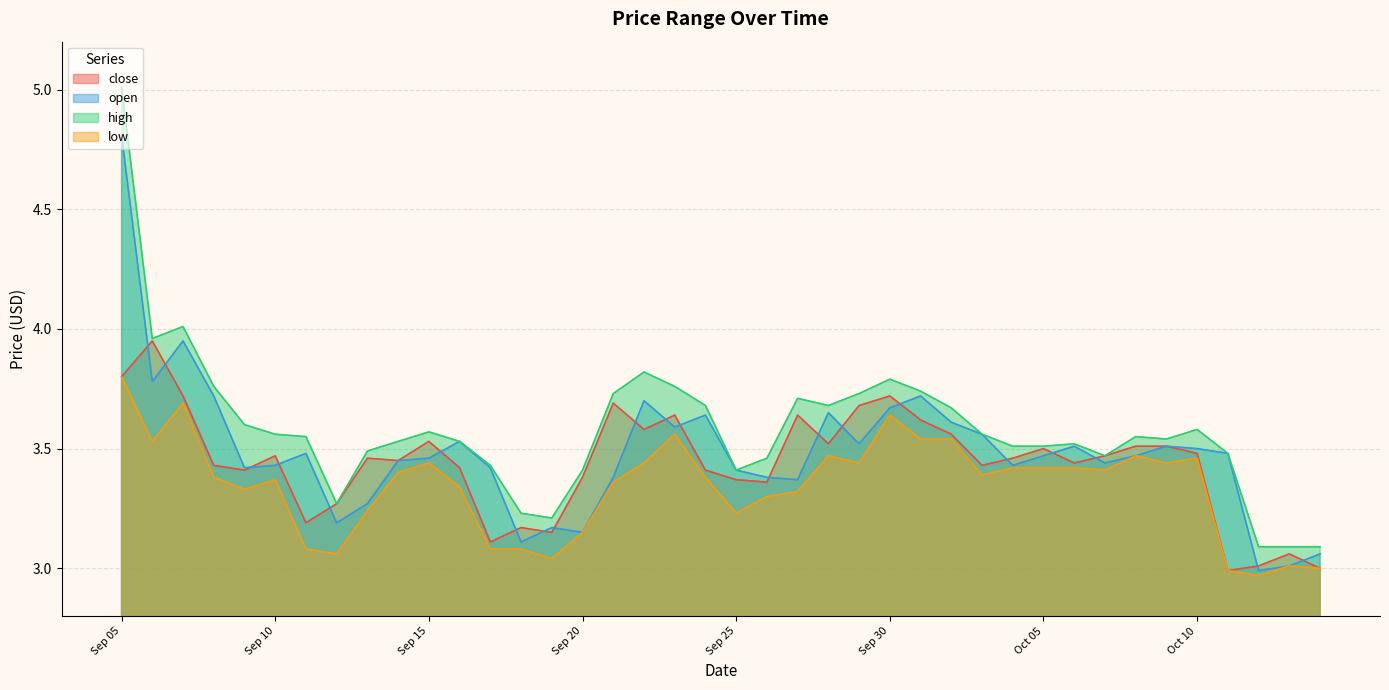

Which series has the largest total across all categories?

high